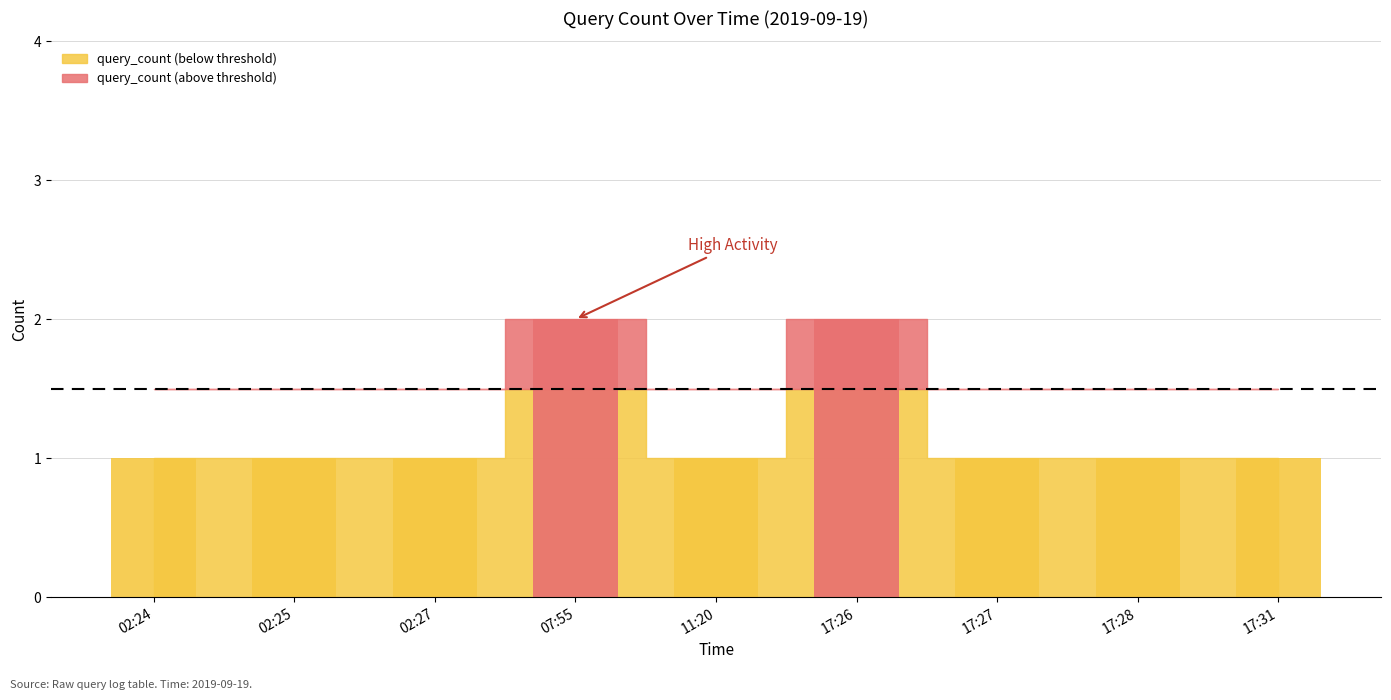

Is it true that the value at 07:55 is 2?

True